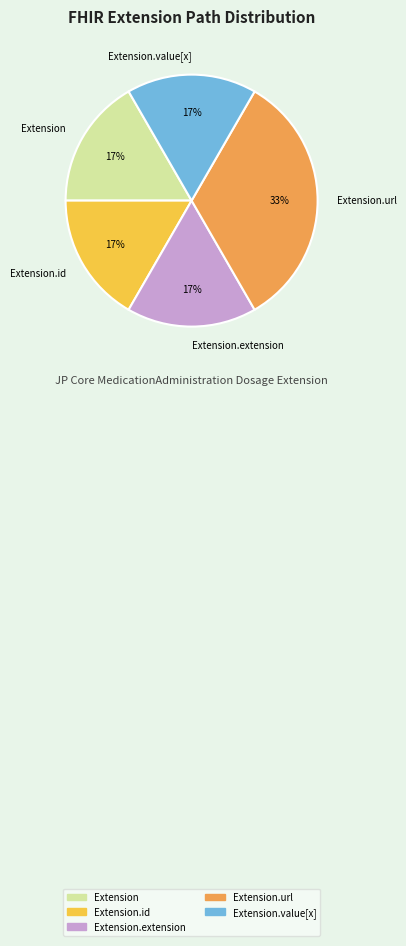

Count the number of slices in the pie.

5